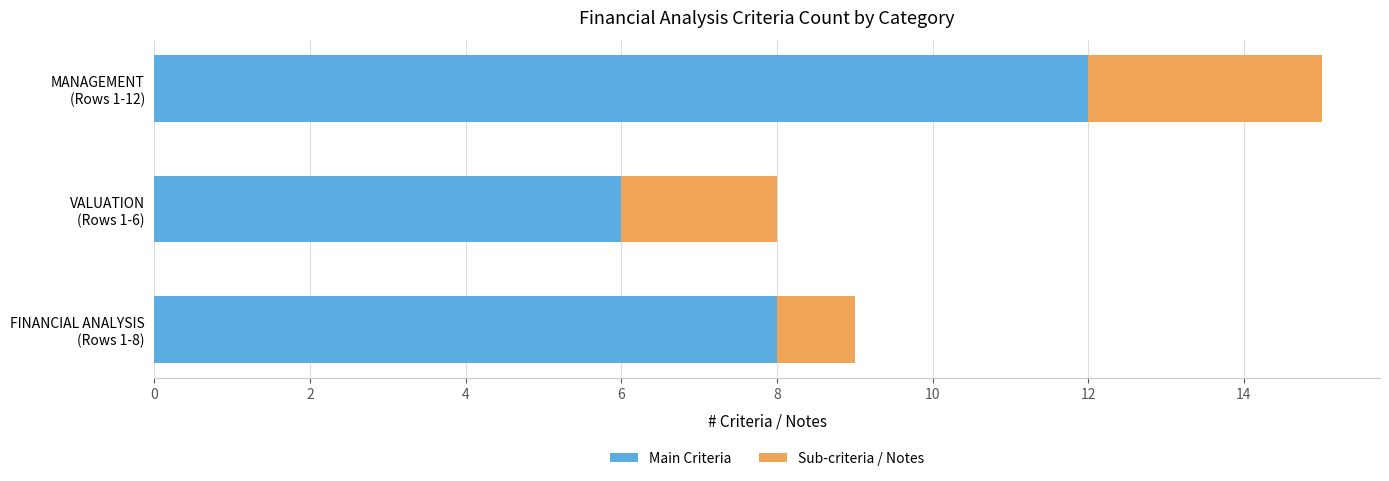

What is the highest value of the Main Criteria series?

12